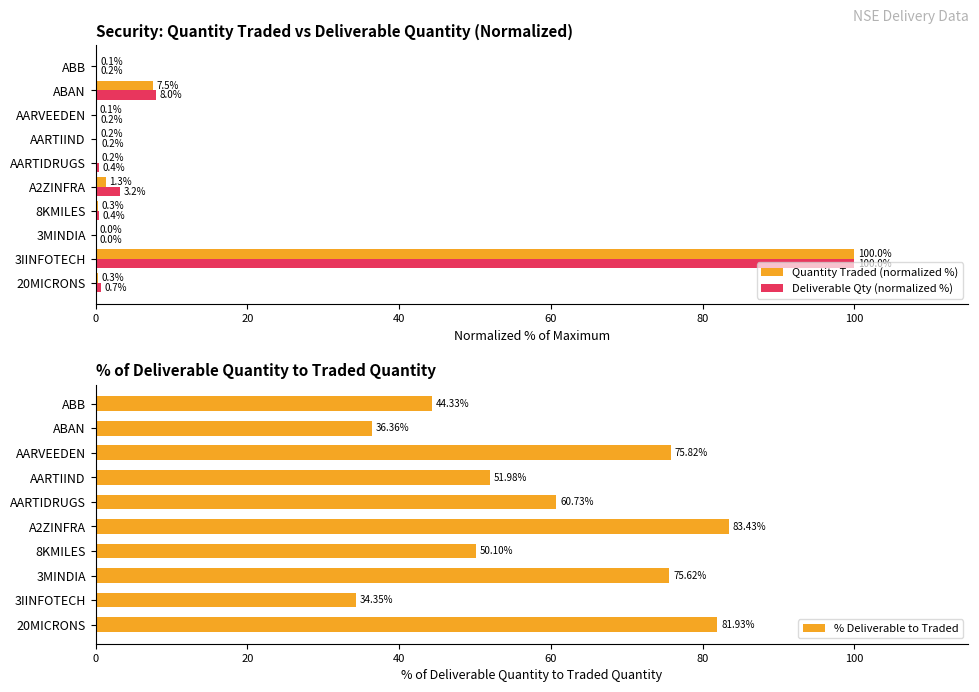

True or false: Quantity Traded (normalized %) has a value of 0.2 at AARTIDRUGS.

True